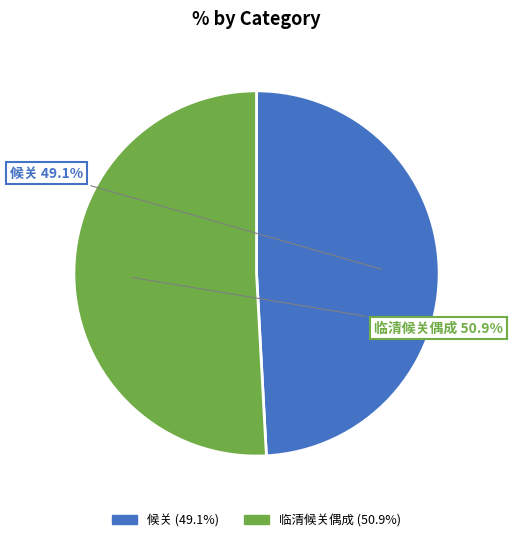

Is it true that 临清候关偶成 is 51% of the pie?

True